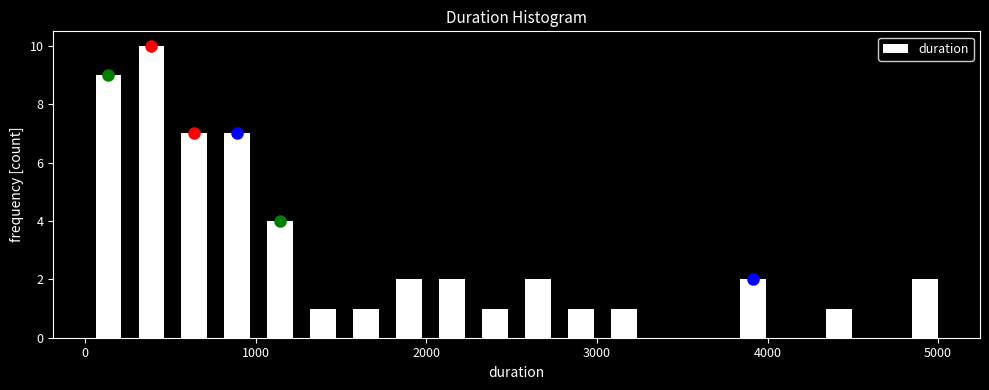

Around what value on the x-axis is the tallest bar? Give the approximate position of its centre, as read against the axis.

400